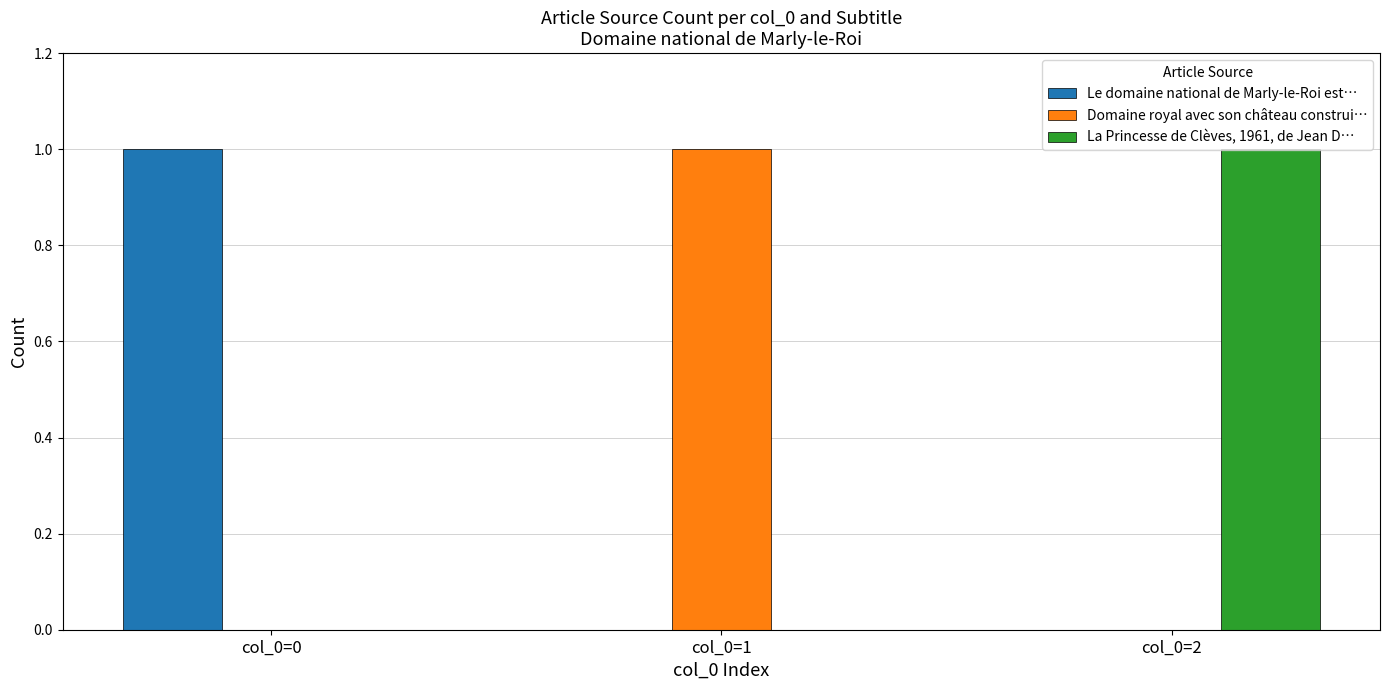

At which label does Le domaine national de Marly-le-Roi est… reach its peak?

col_0=0